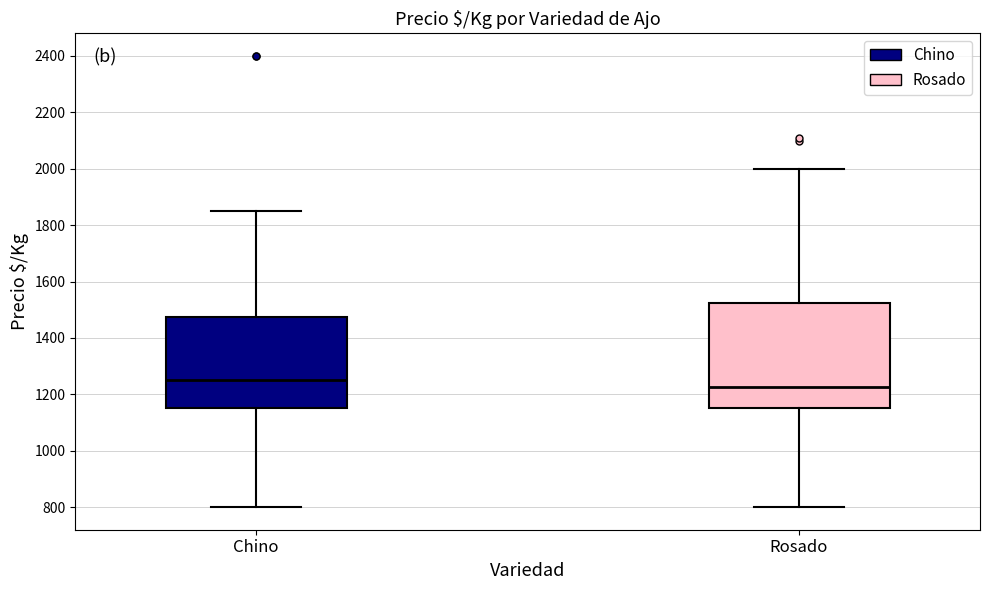

Reading left to right, read every box against the y-axis: the position of its median line, the range the box covers, and the ends of its whiskers. The values are not printed on the chart, so give them approximately, as read against the axis.

Chino: median 1260, box 1160 to 1480, whiskers 800 to 1860
Rosado: median 1220, box 1160 to 1520, whiskers 800 to 2000